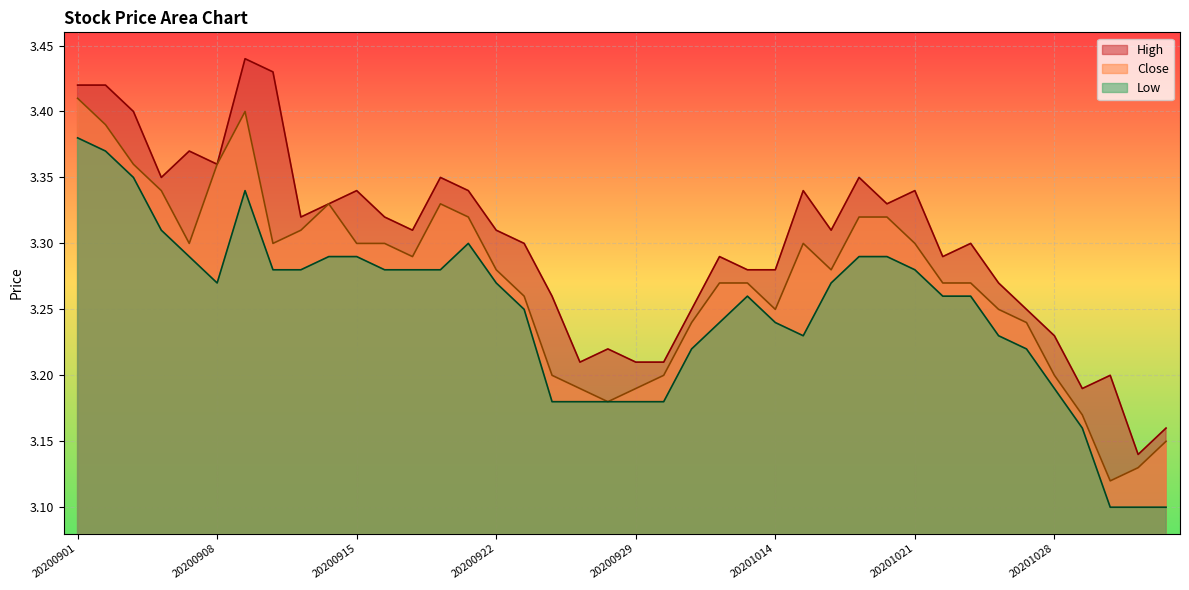

Read the High value at 20200909.

3.4